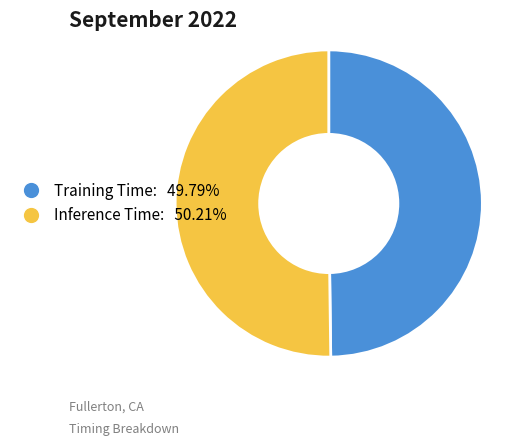

Is the sum of Inference Time and Training Time greater than half?

Yes